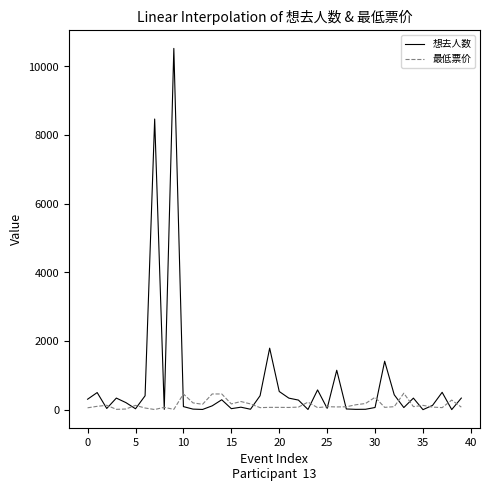

Rank the series by their maximum value, from highest to lowest.

想去人数, 最低票价